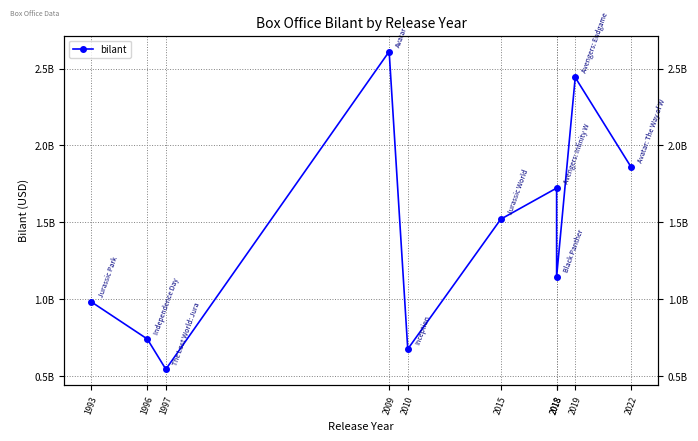

At which category does the data reach its first local peak?

2009